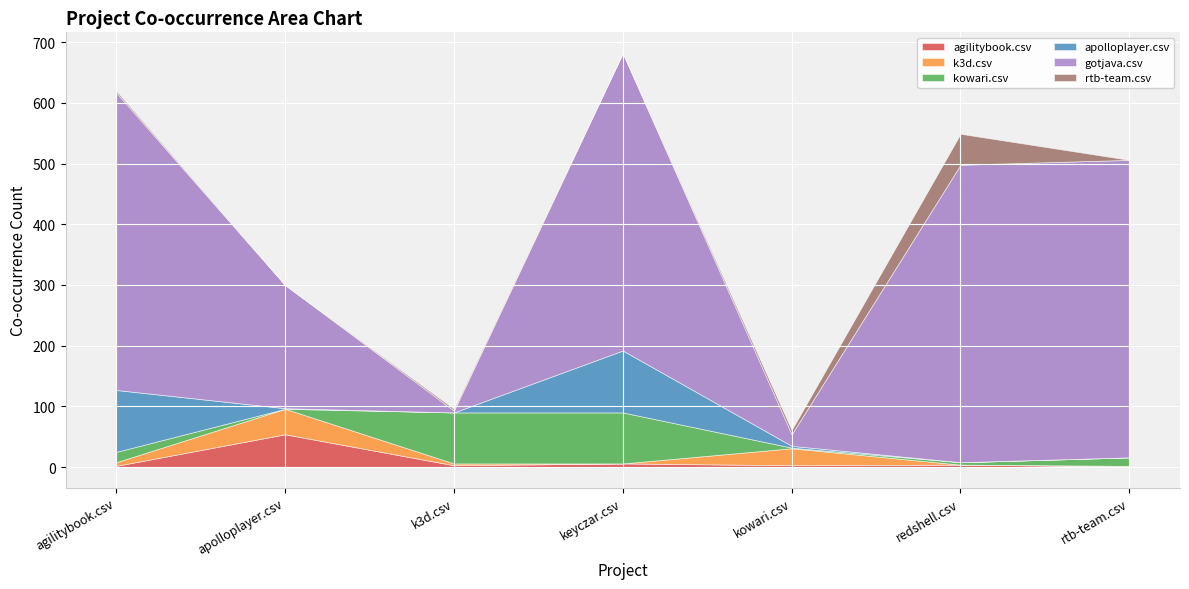

Between k3d.csv and redshell.csv, which series saw the biggest shift?

gotjava.csv